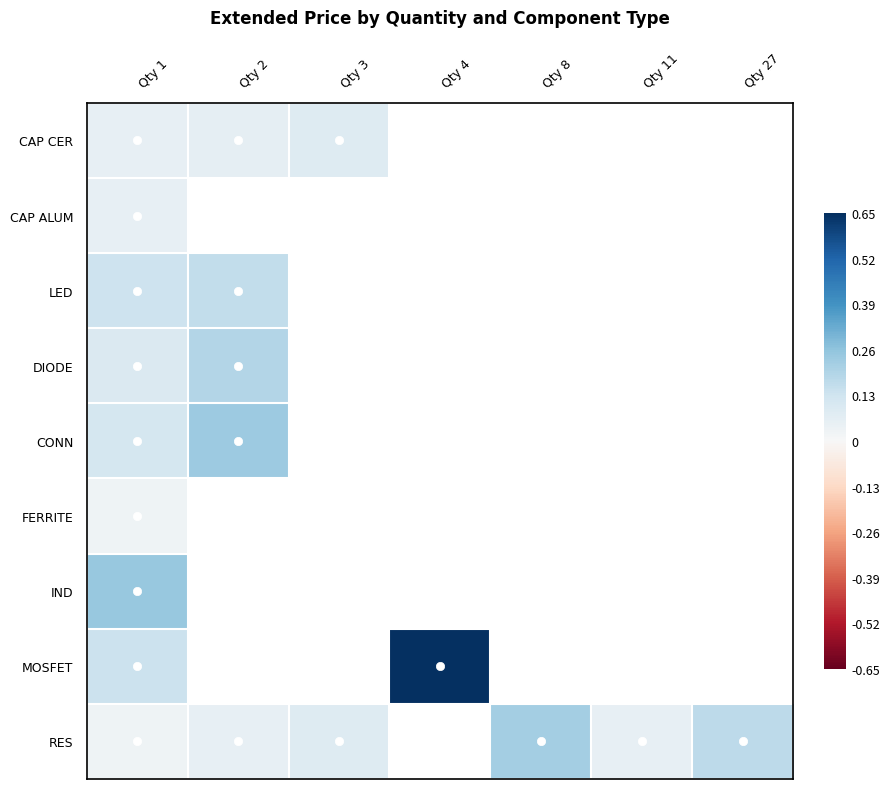

At which label is DIODE closest to 0?

Qty 1